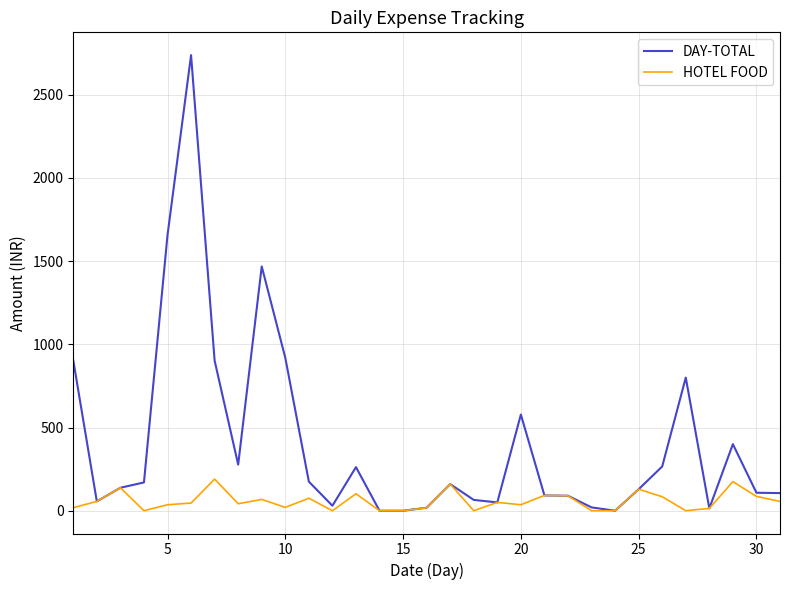

What is the difference between the second highest and minimum values in the HOTEL FOOD series?

175